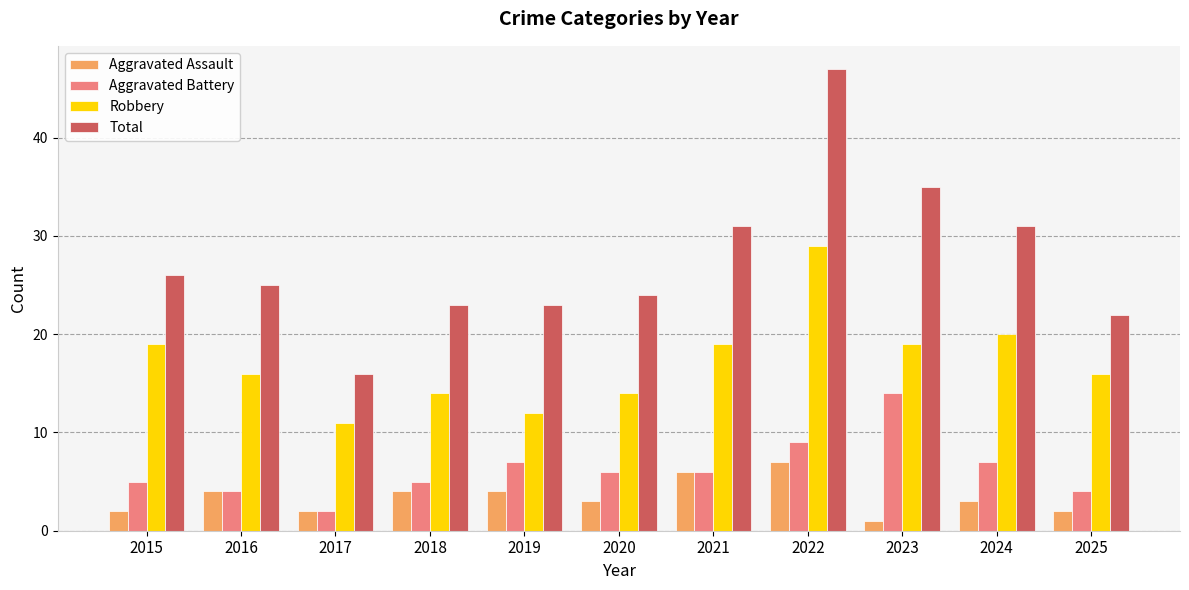

What is the difference between the highest and lowest values at 2025?

20